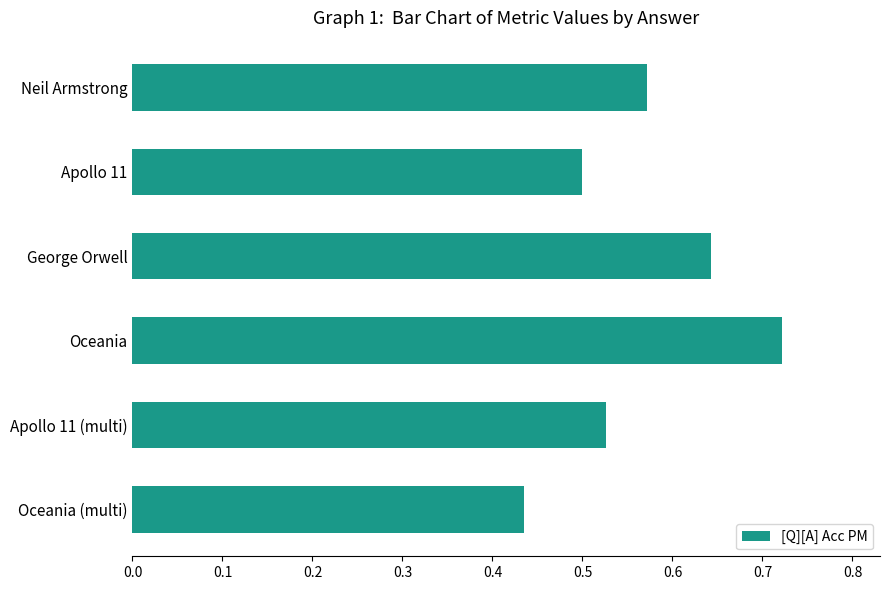

Which has a higher value, Apollo 11 (multi) or Neil Armstrong?

Neil Armstrong